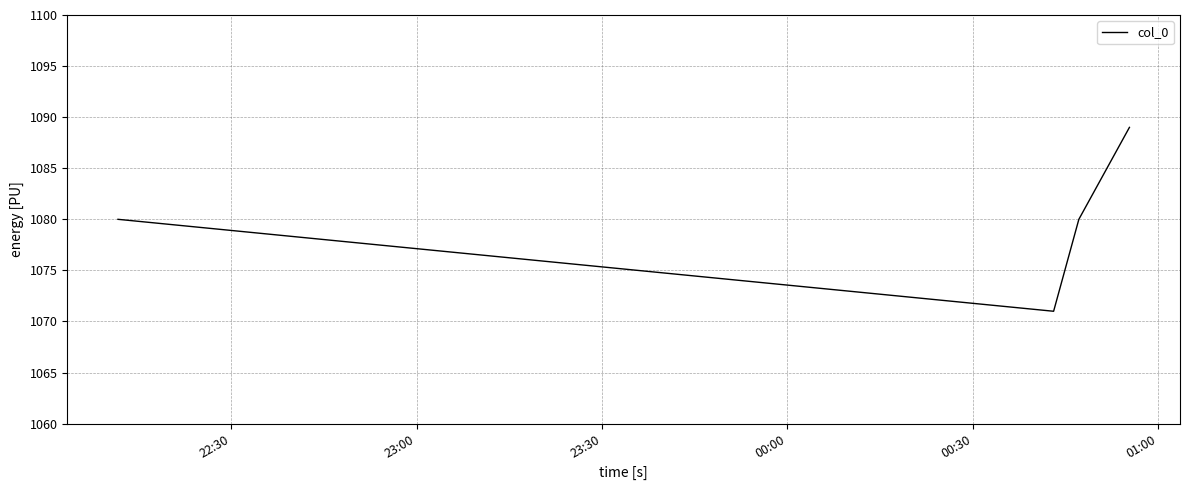

What is the sum of all values?

4320